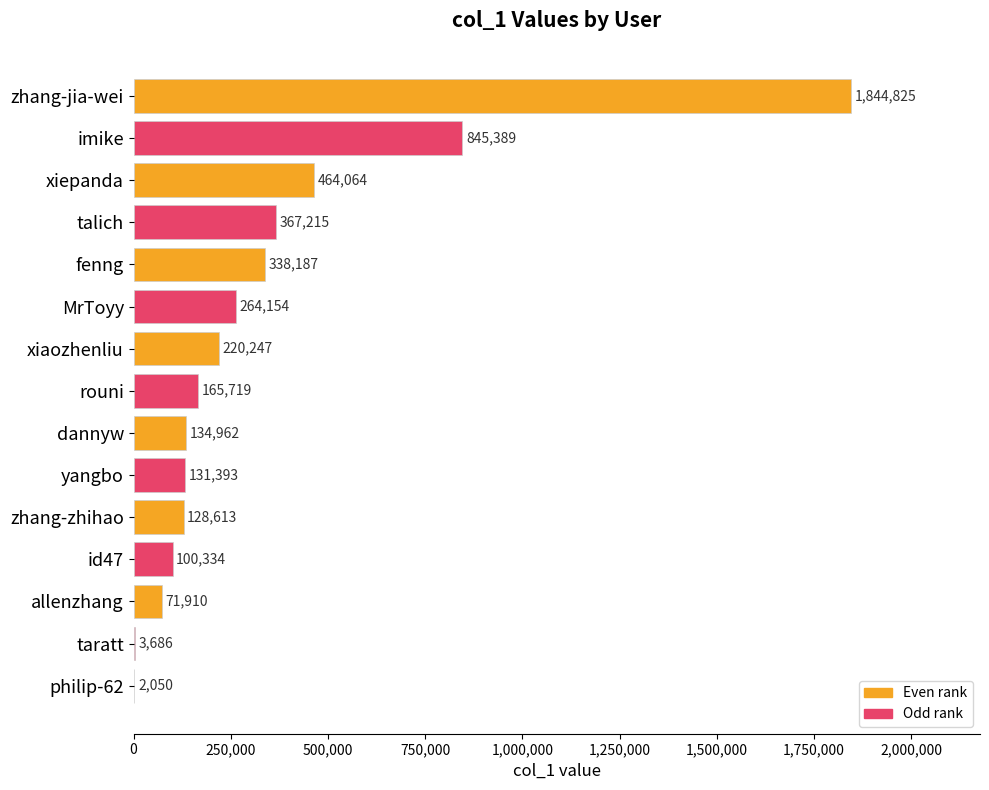

True or false: the data shows 220247 at xiaozhenliu.

True